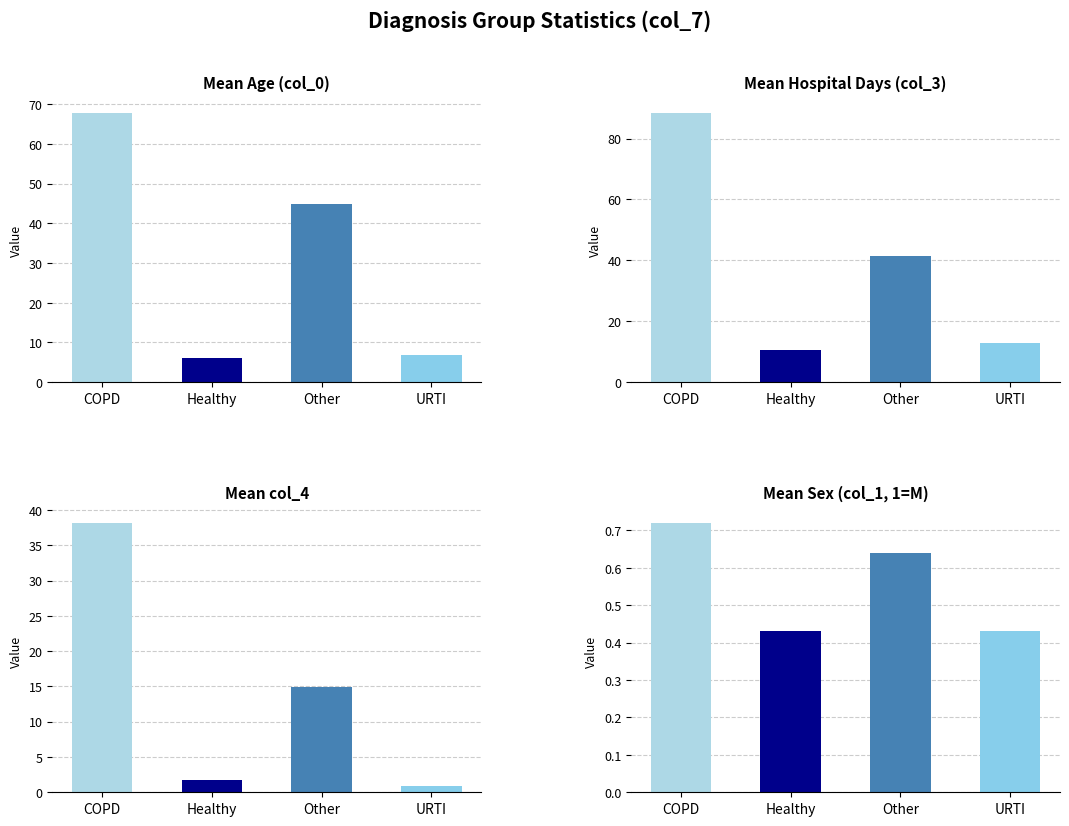

What is the difference between the highest and lowest values at Other?

44.2